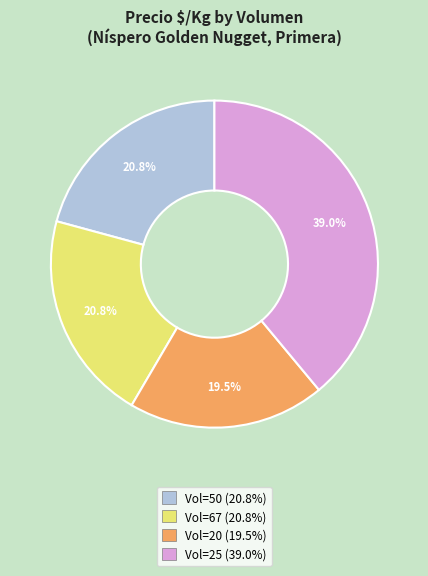

Does any single category account for the majority?

No